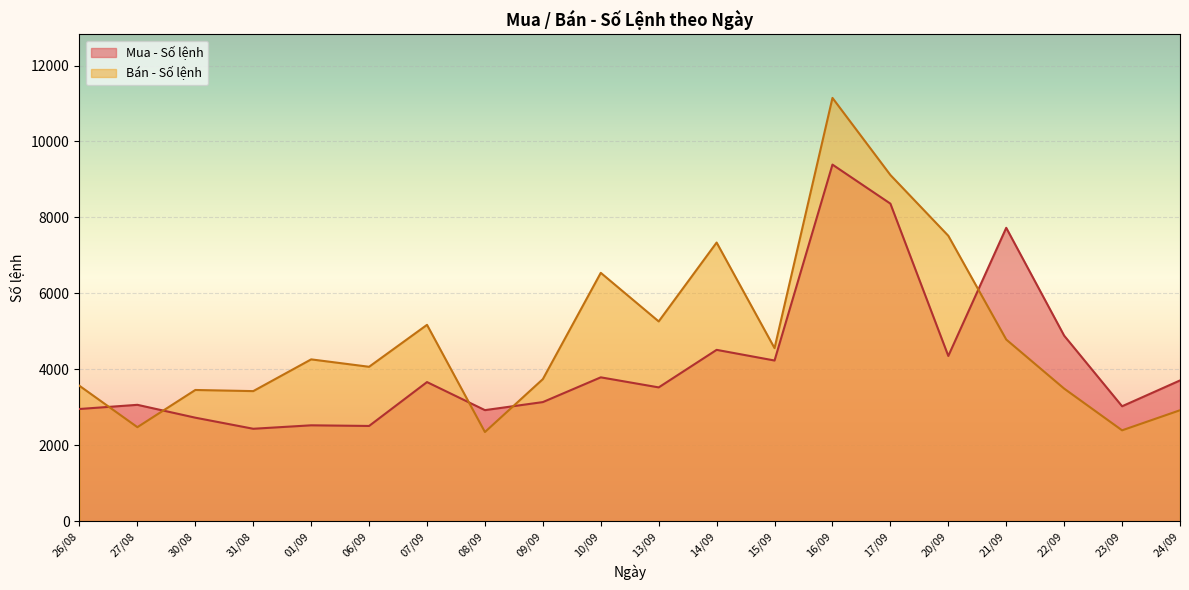

How many lines are shown in the chart?

2